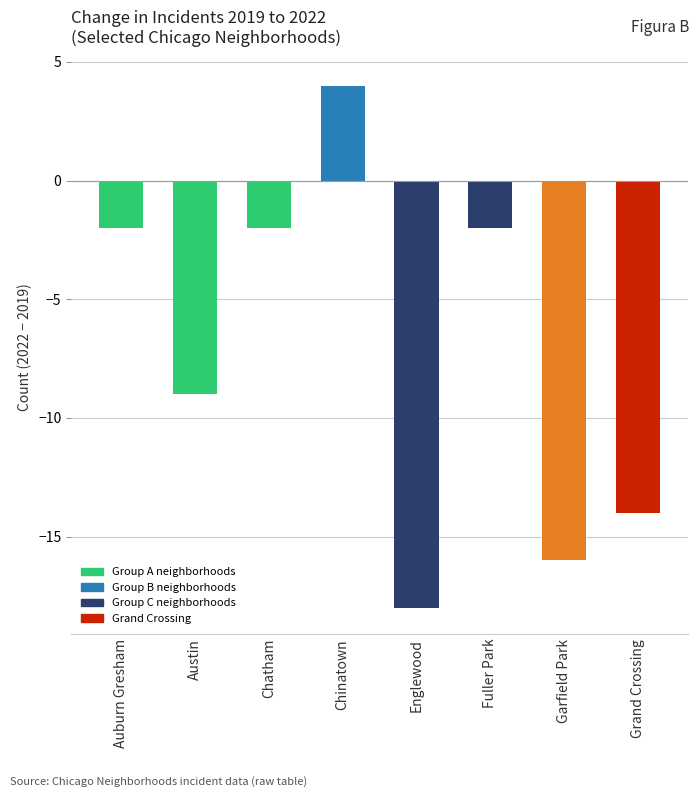

What is the change in value from Englewood to Grand Crossing?

+4